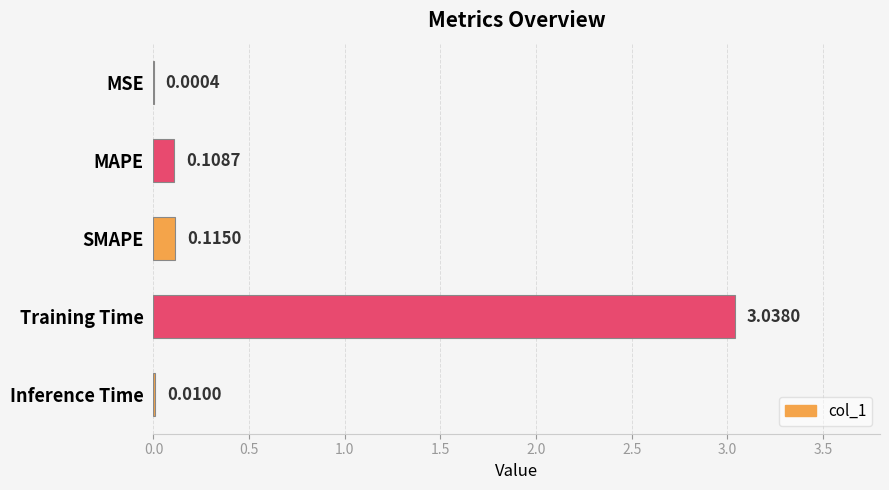

Which category has the highest value across all series?

Training Time